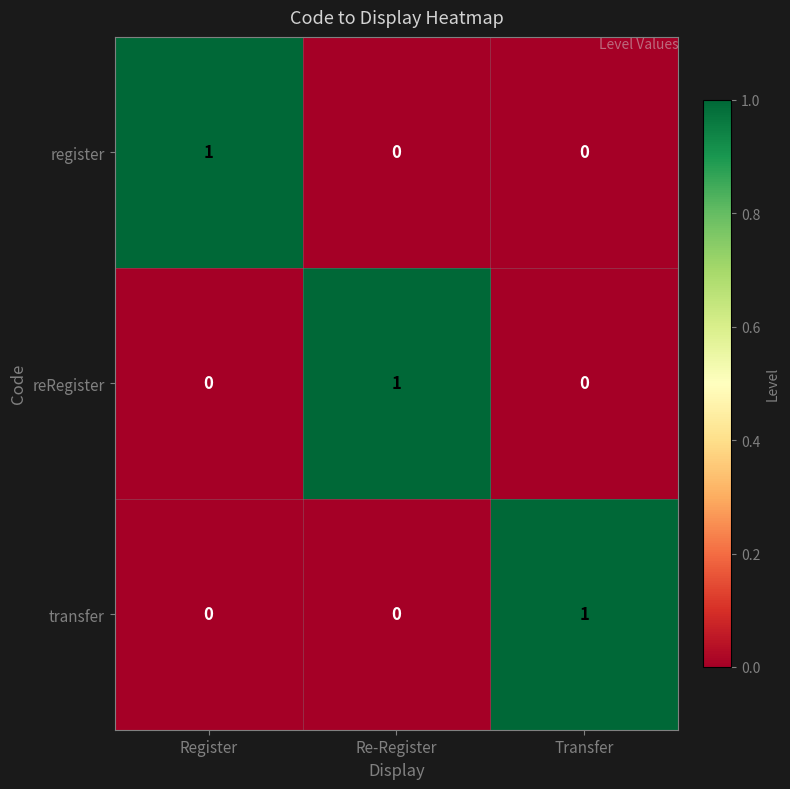

Count the reRegister values in the range 0 to 1.

3